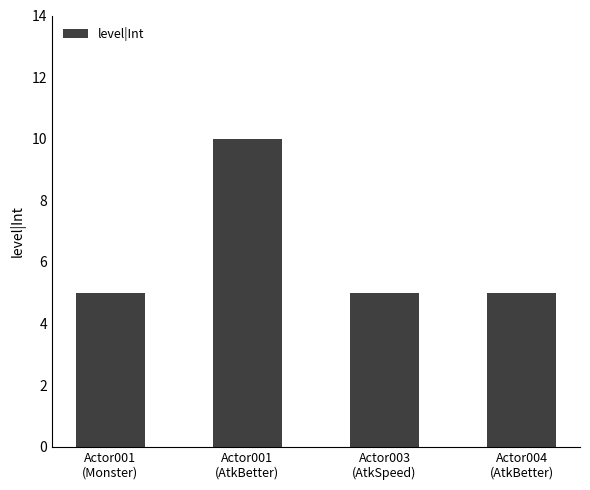

What is the smallest value displayed?

5